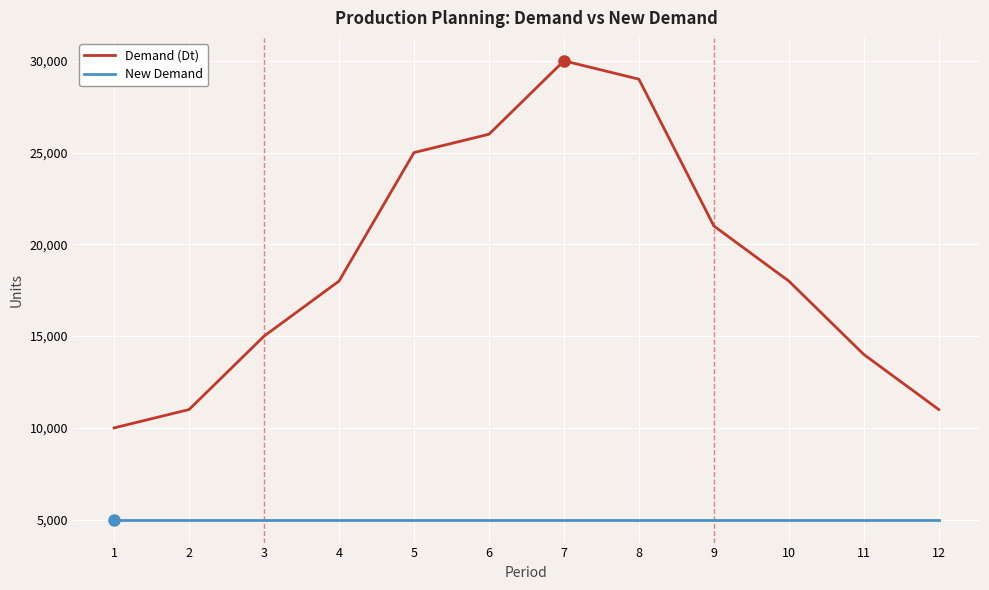

Which series has the largest total across all categories?

Demand (Dt)